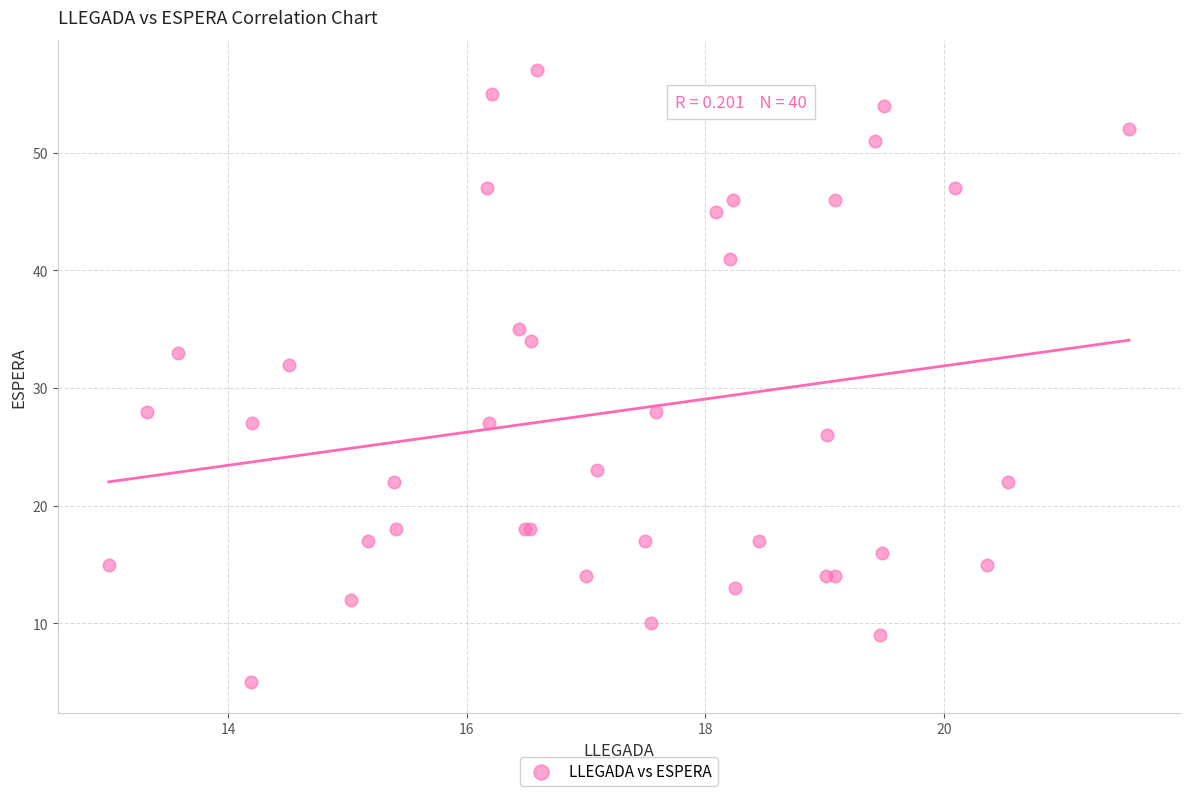

What Y value in the scatter plot is closest to 31?

32